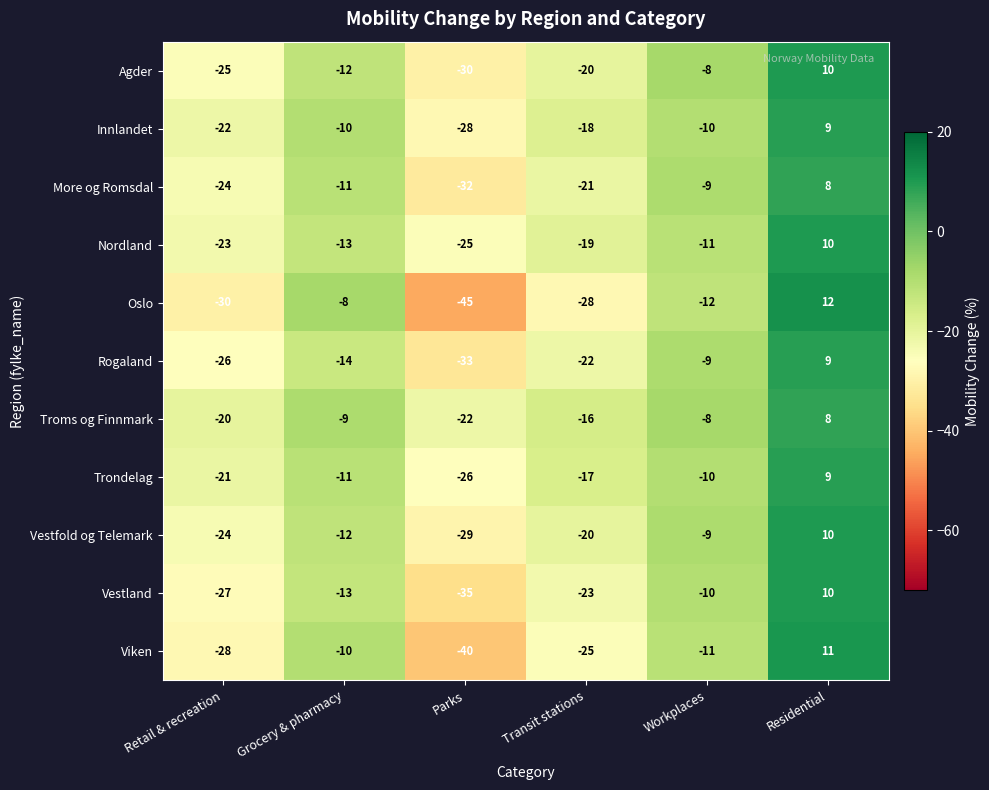

What is the spread (max minus min) of values at Transit stations?

12